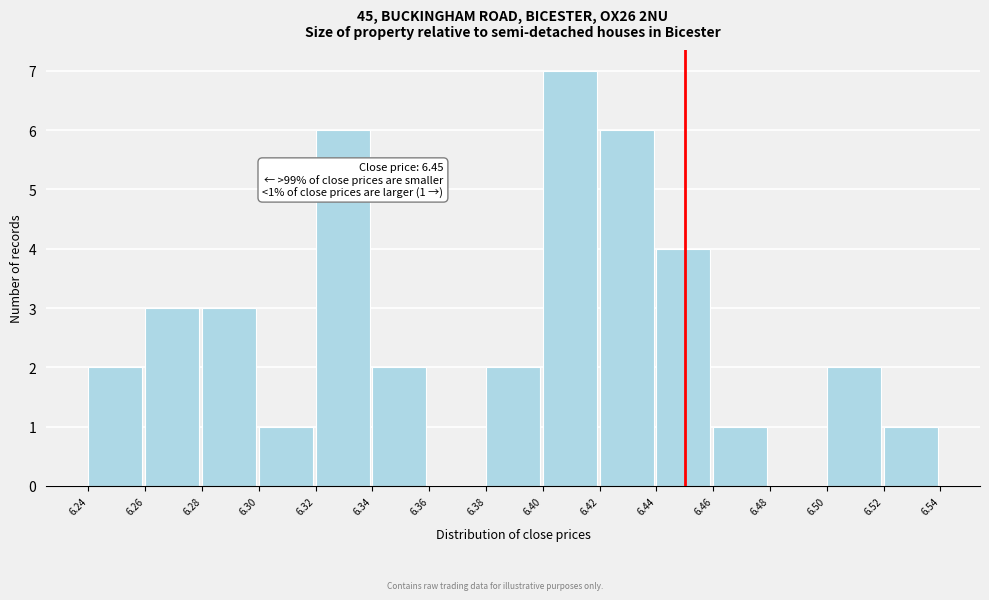

Over which range of the x-axis is the bar tallest?

6.40 to 6.42